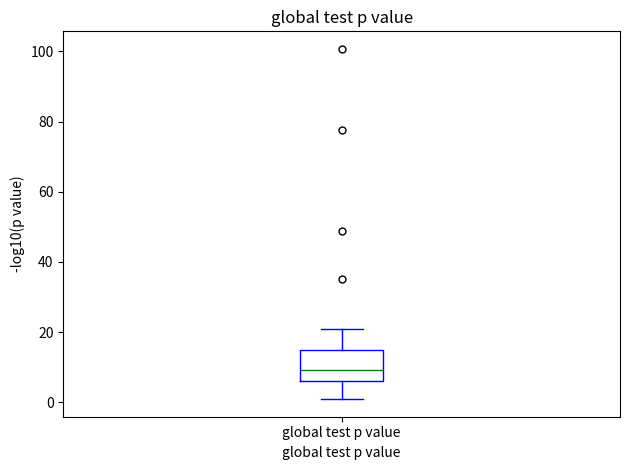

Transcribe this box plot: give where the median line is, the range the box spans, and where the two whiskers end, as read against the y-axis. The values are not printed on the chart, so give them approximately, as read against the axis.

median 10, box 6 to 16, whiskers 0 to 20